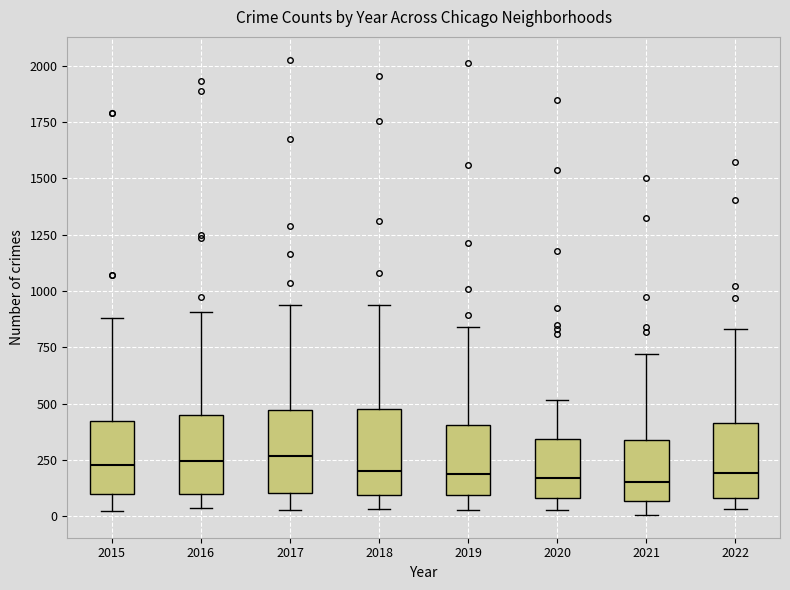

Where does the upper whisker of the box at x = 2016 end on the y-axis? The values are not printed on the chart, so give them approximately, as read against the axis.

900